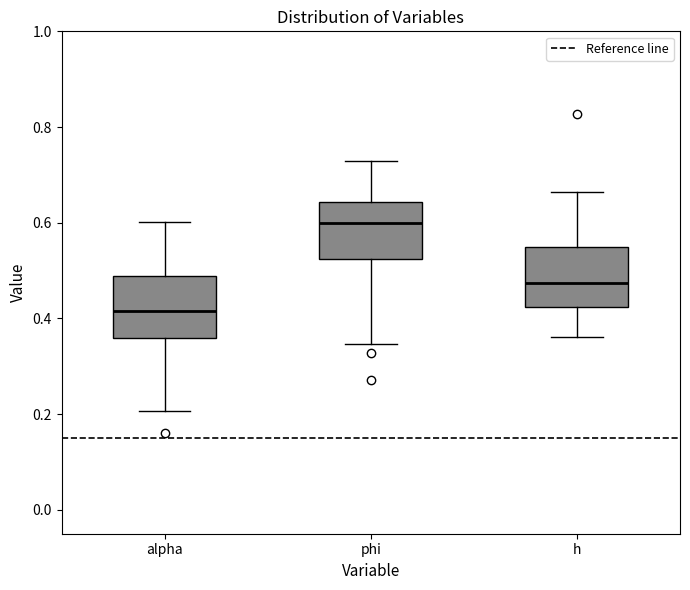

Where is the lower edge of the box for alpha on the y-axis? The values are not printed on the chart, so give them approximately, as read against the axis.

0.36